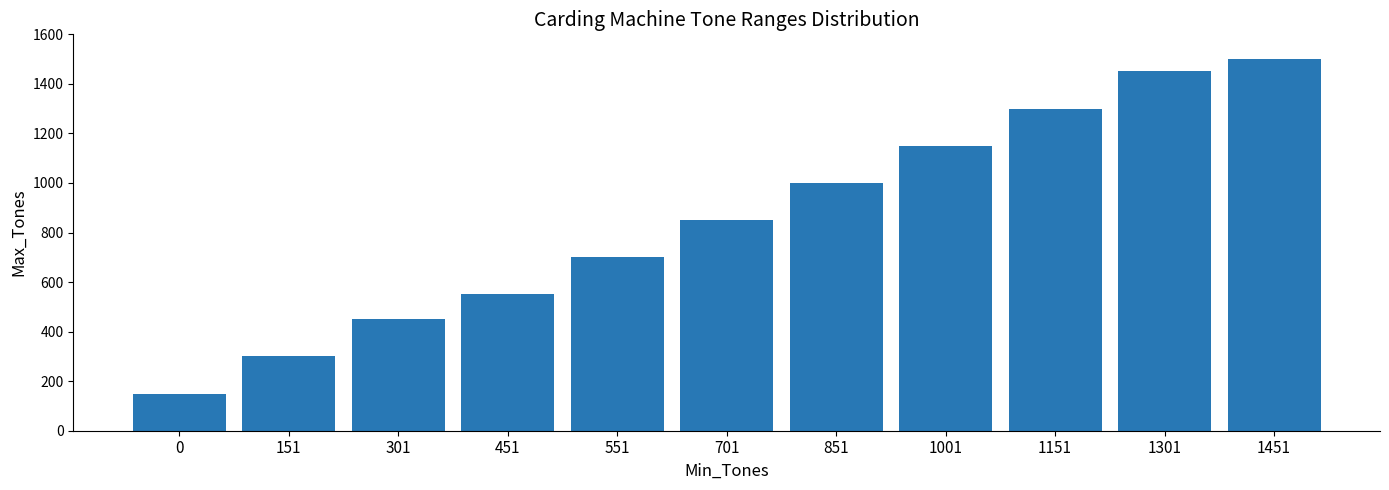

Reading left to right, list all the values displayed in this chart.

150	300	450	550	700	850	1000	1150	1300	1450	1500